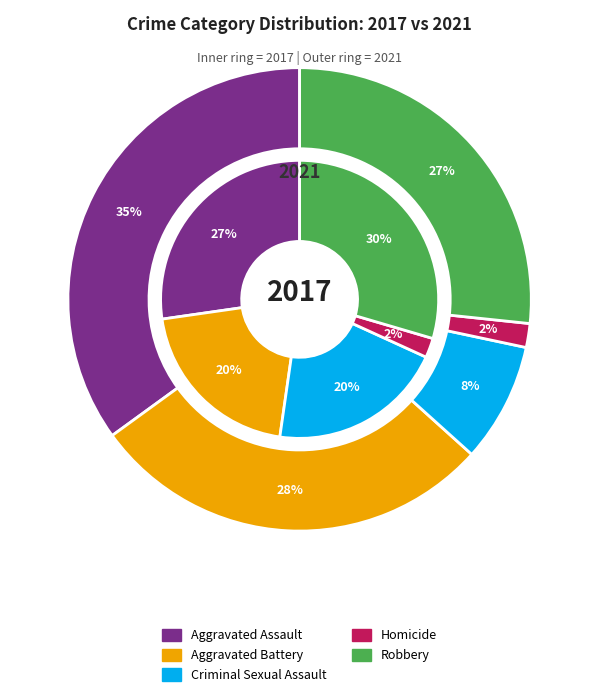

How much of the chart is everything except Homicide?

97.7%